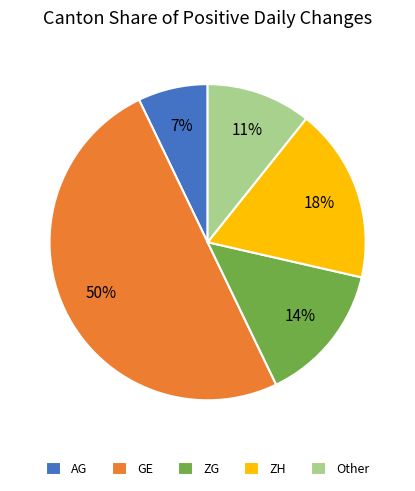

To the nearest percent, what percentage of the pie is AG?

7%